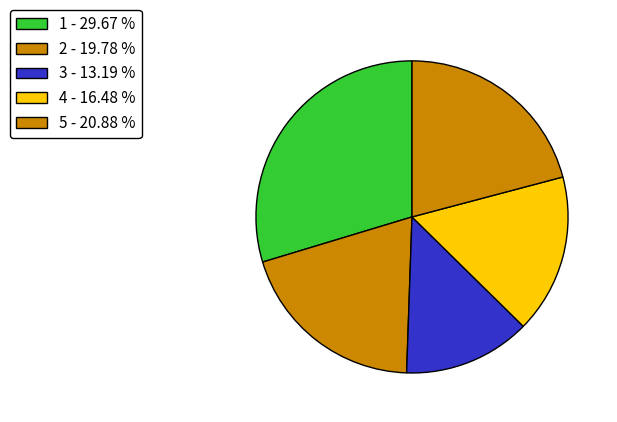

How many slices are in this pie chart?

5